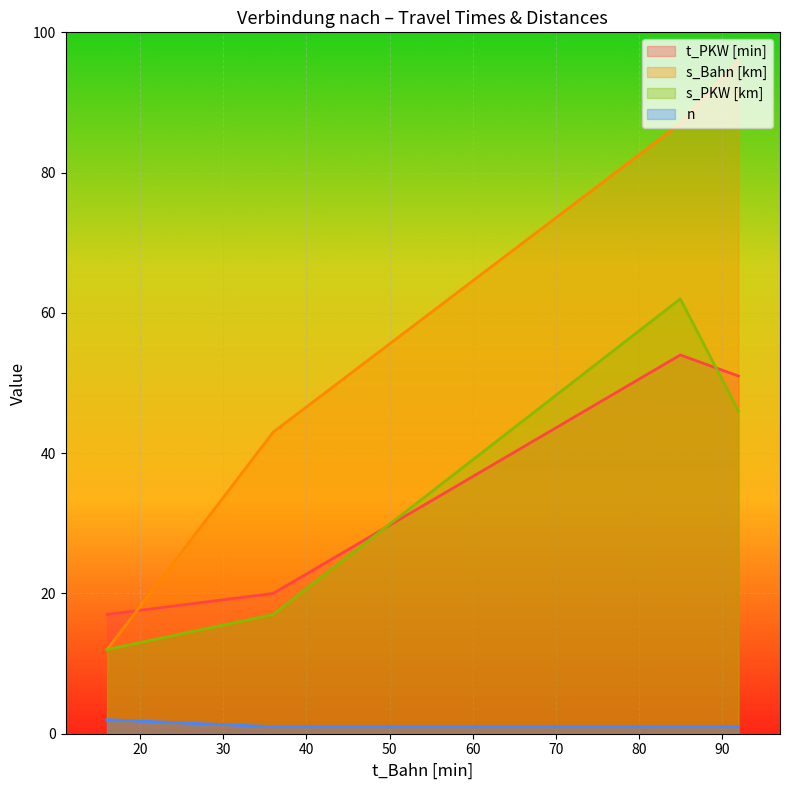

Which series has the largest range (max minus min)?

s_Bahn [km]